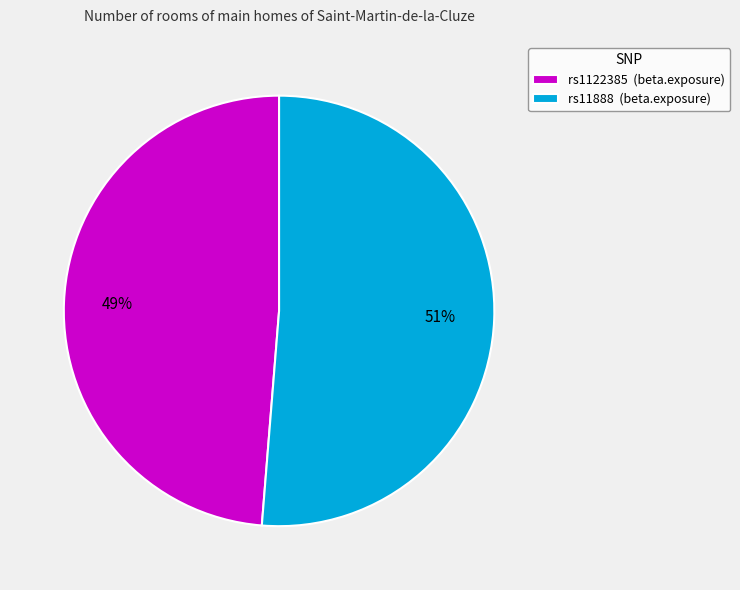

To the nearest percent, what percentage of the pie is rs1122385?

49%